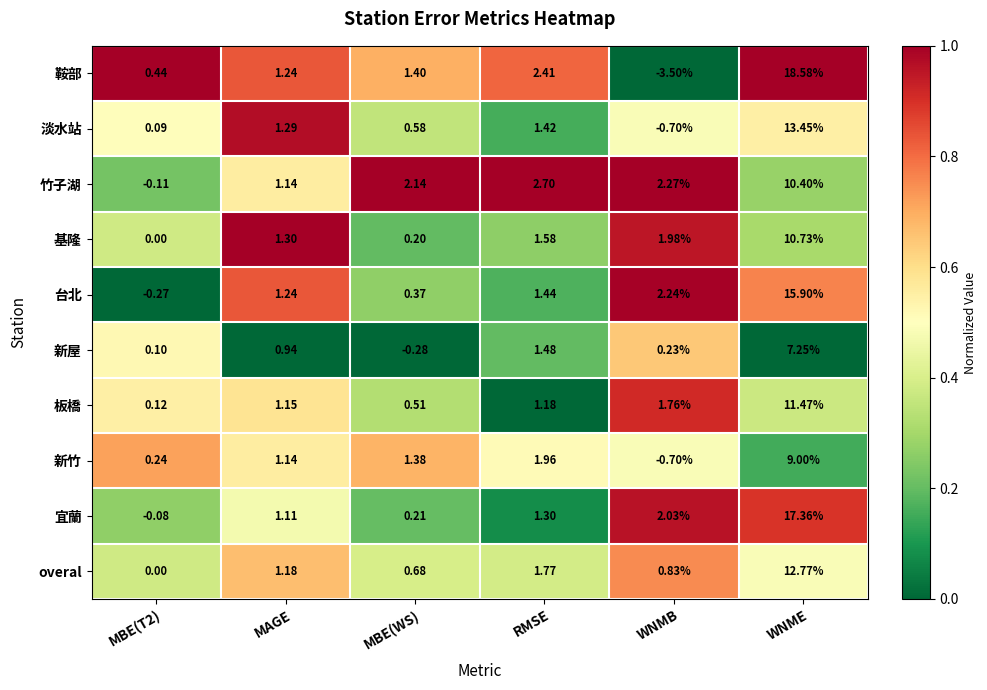

Which series has the largest range (max minus min)?

鞍部